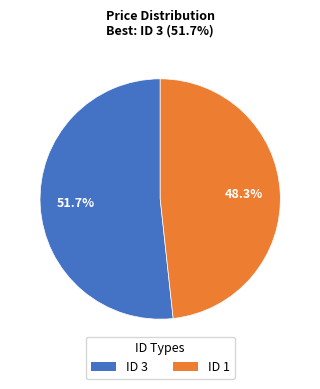

How many slices are in this pie chart?

2